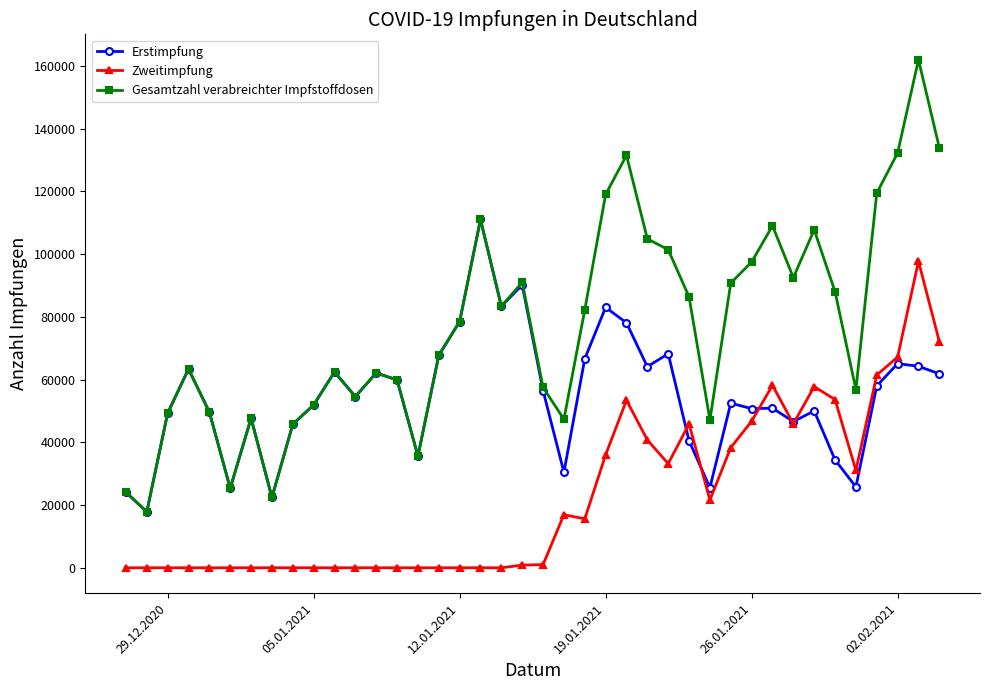

True or false: Zweitimpfung and Gesamtzahl verabreichter Impfstoffdosen cross at least once.

False